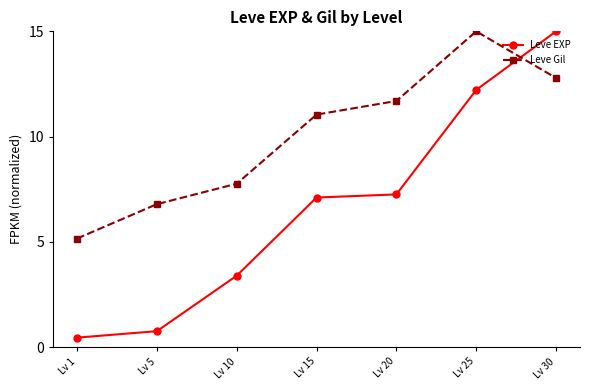

At which label does Leve Gil reach its minimum?

Lv 1